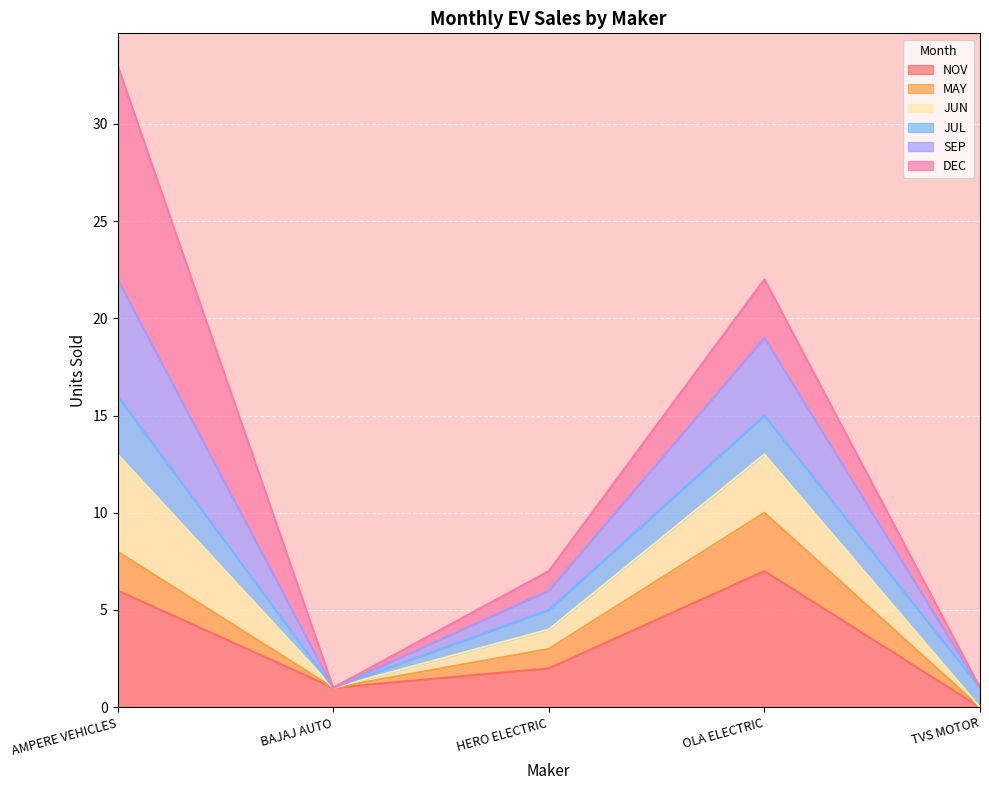

What is the total value across all series at OLA ELECTRIC?

22